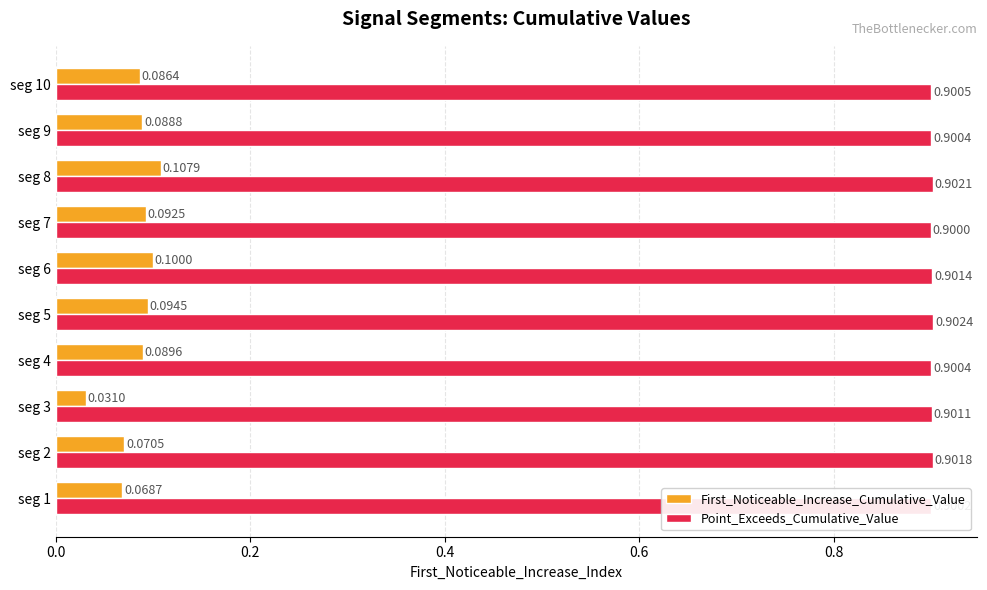

Is the value of Point_Exceeds_Cumulative_Value at seg 3 greater than the value of First_Noticeable_Increase_Cumulative_Value at seg 10?

Yes